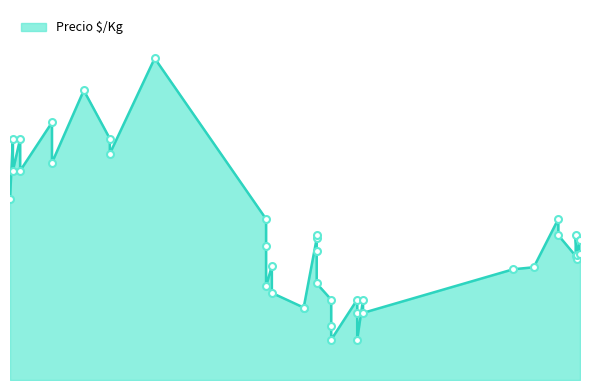

What is the maximum value shown in the chart?

1333